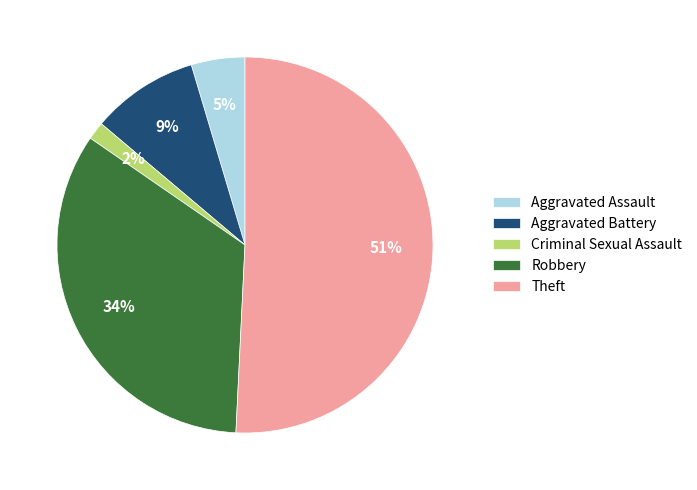

Is Robbery the majority of the pie?

No